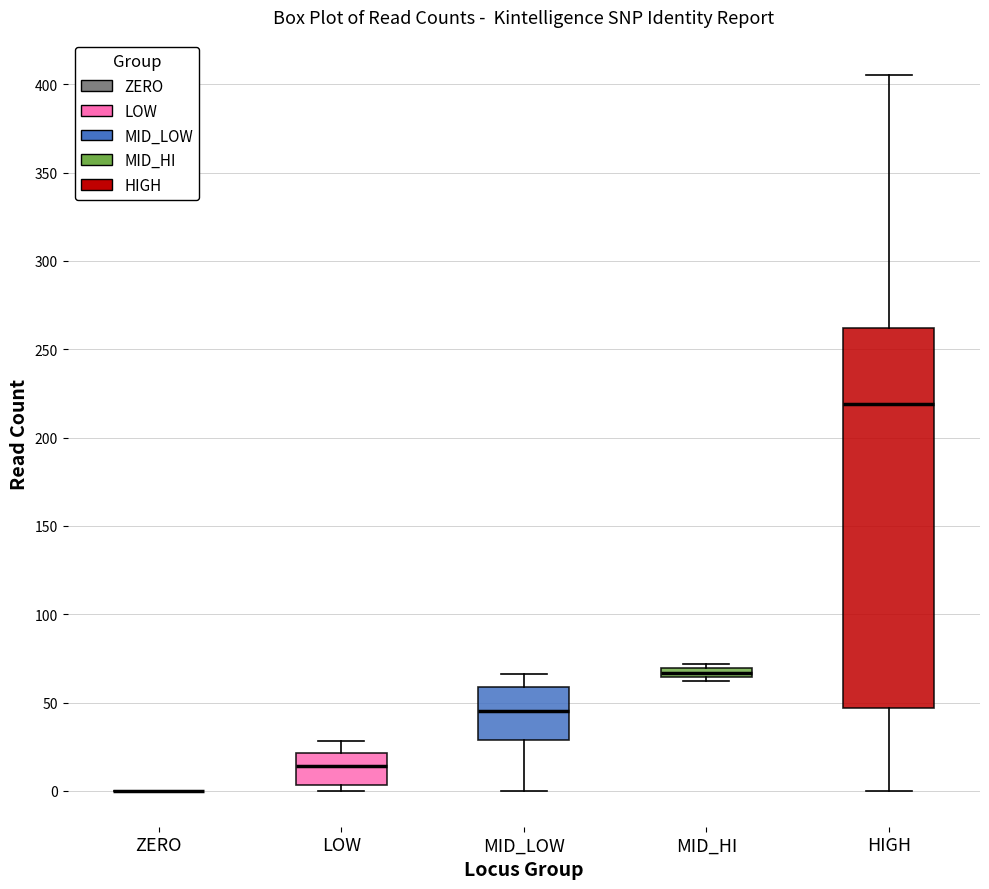

Where does the median line of the box for LOW sit on the y-axis? The values are not printed on the chart, so give them approximately, as read against the axis.

15